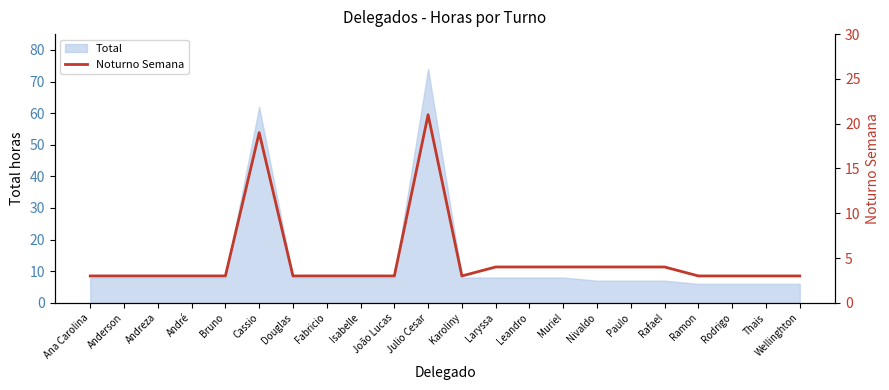

At which category does the data reach its first local valley?

Karoliny